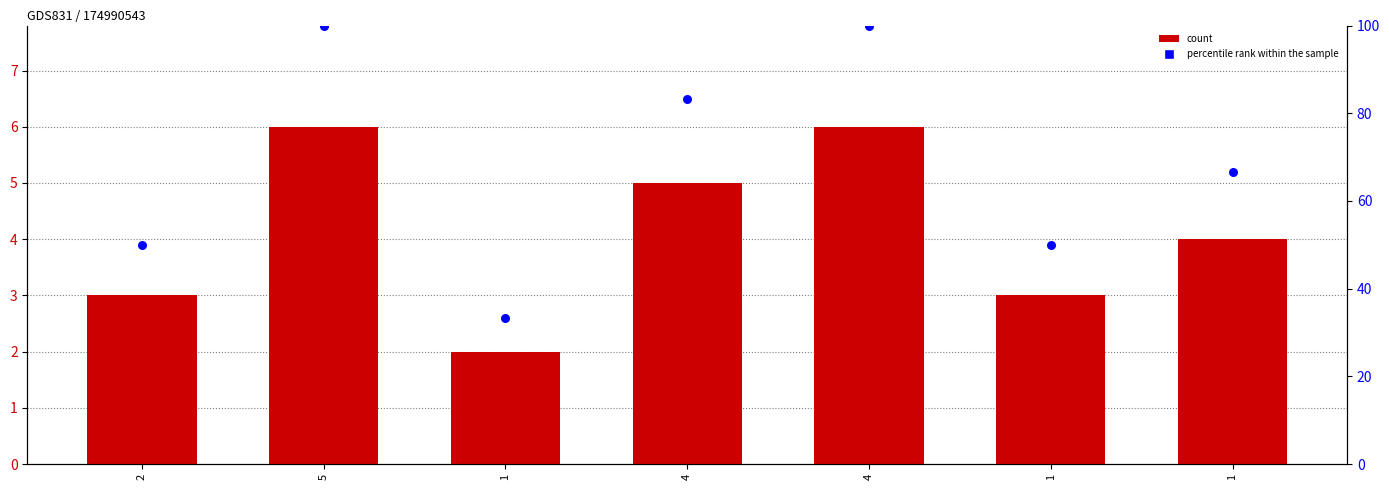

Which series has the widest spread of Y values?

percentile rank within the sample